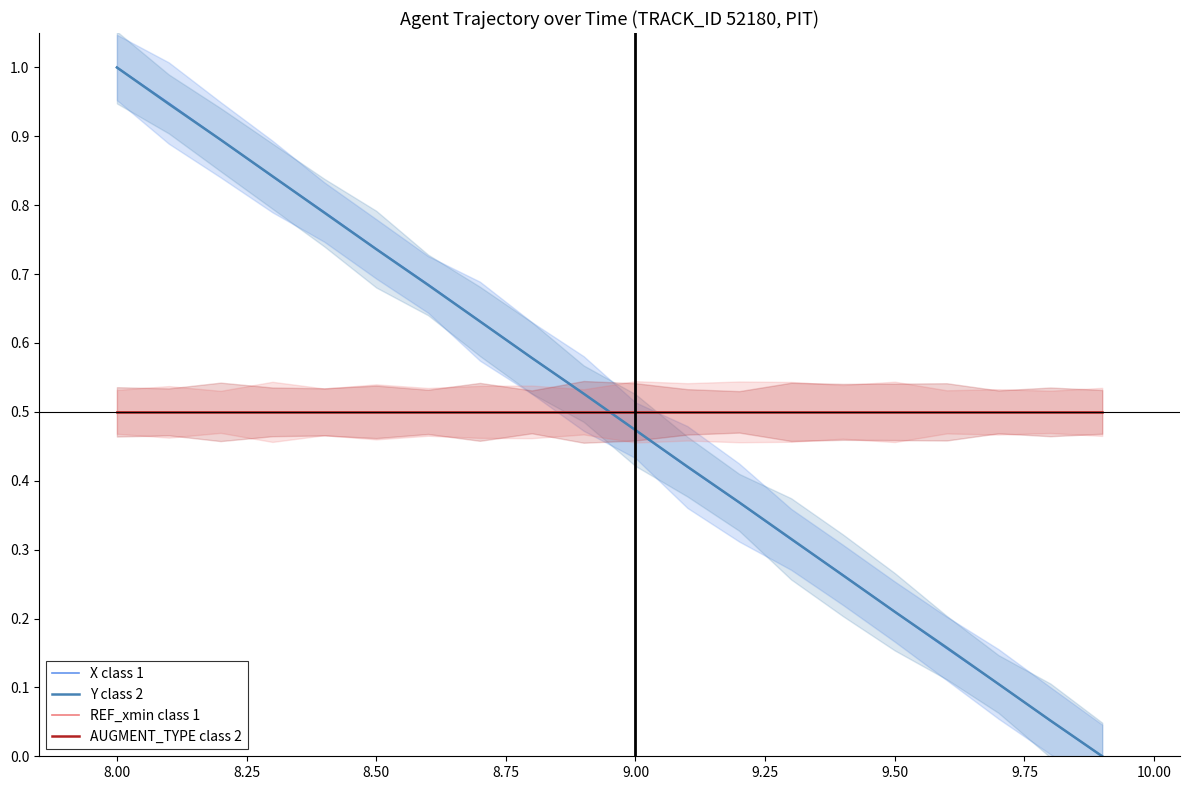

Reading right to left, transcribe all the data shown in this chart.

X class 1: 0.0	0.1	0.1	0.2	0.2	0.3	0.3	0.4	0.4	0.5	0.5	0.6	0.6	0.7	0.7	0.8	0.8	0.9	0.9	1.0
Y class 2: 0.0	0.1	0.1	0.2	0.2	0.3	0.3	0.4	0.4	0.5	0.5	0.6	0.6	0.7	0.7	0.8	0.8	0.9	0.9	1.0
REF_xmin class 1: 0.5	0.5	0.5	0.5	0.5	0.5	0.5	0.5	0.5	0.5	0.5	0.5	0.5	0.5	0.5	0.5	0.5	0.5	0.5	0.5
AUGMENT_TYPE class 2: 0.5	0.5	0.5	0.5	0.5	0.5	0.5	0.5	0.5	0.5	0.5	0.5	0.5	0.5	0.5	0.5	0.5	0.5	0.5	0.5